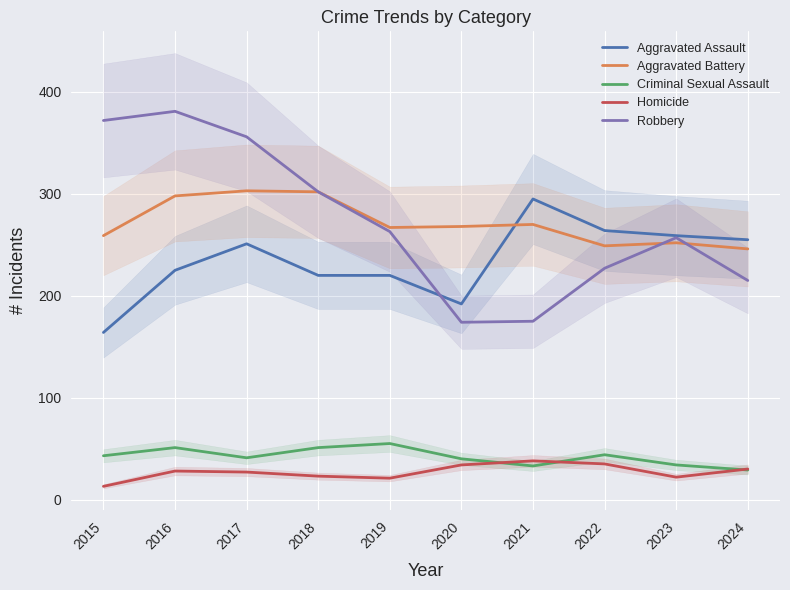

What is the highest value of the Homicide series?

38